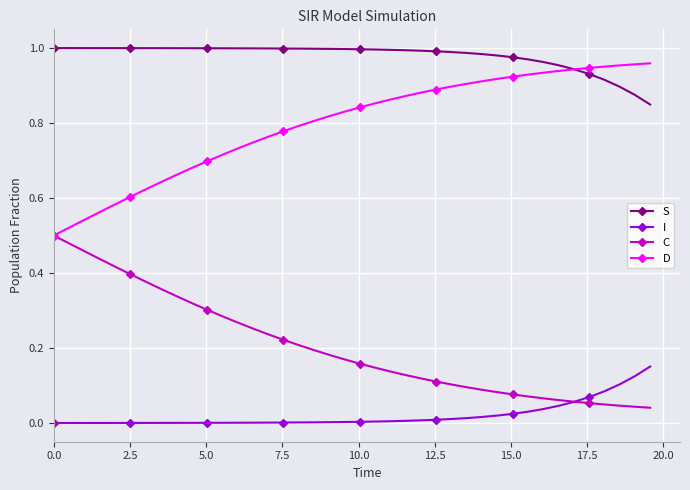

List the series in order of their peak value, highest first.

S, D, C, I